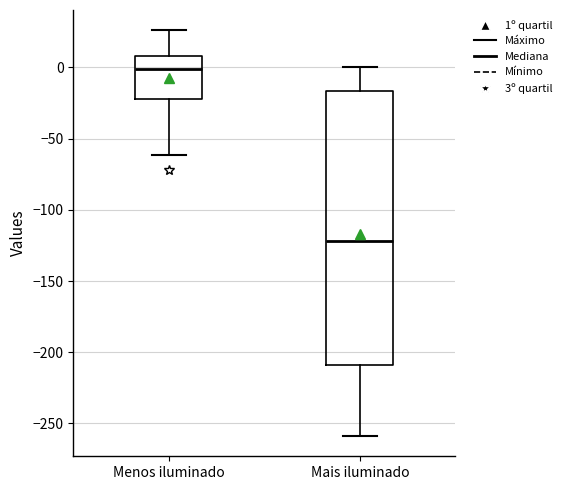

Where is the lower edge of the box for Menos iluminado on the y-axis? The values are not printed on the chart, so give them approximately, as read against the axis.

-20